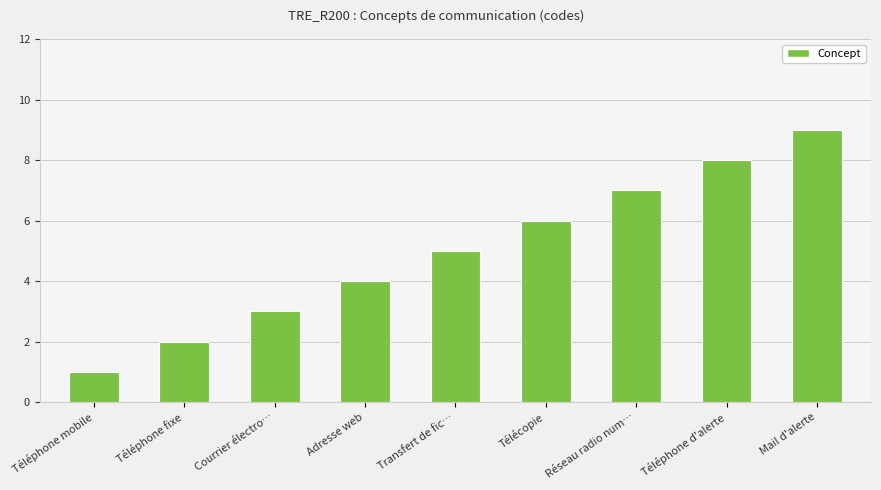

Does the chart contain any negative values?

No